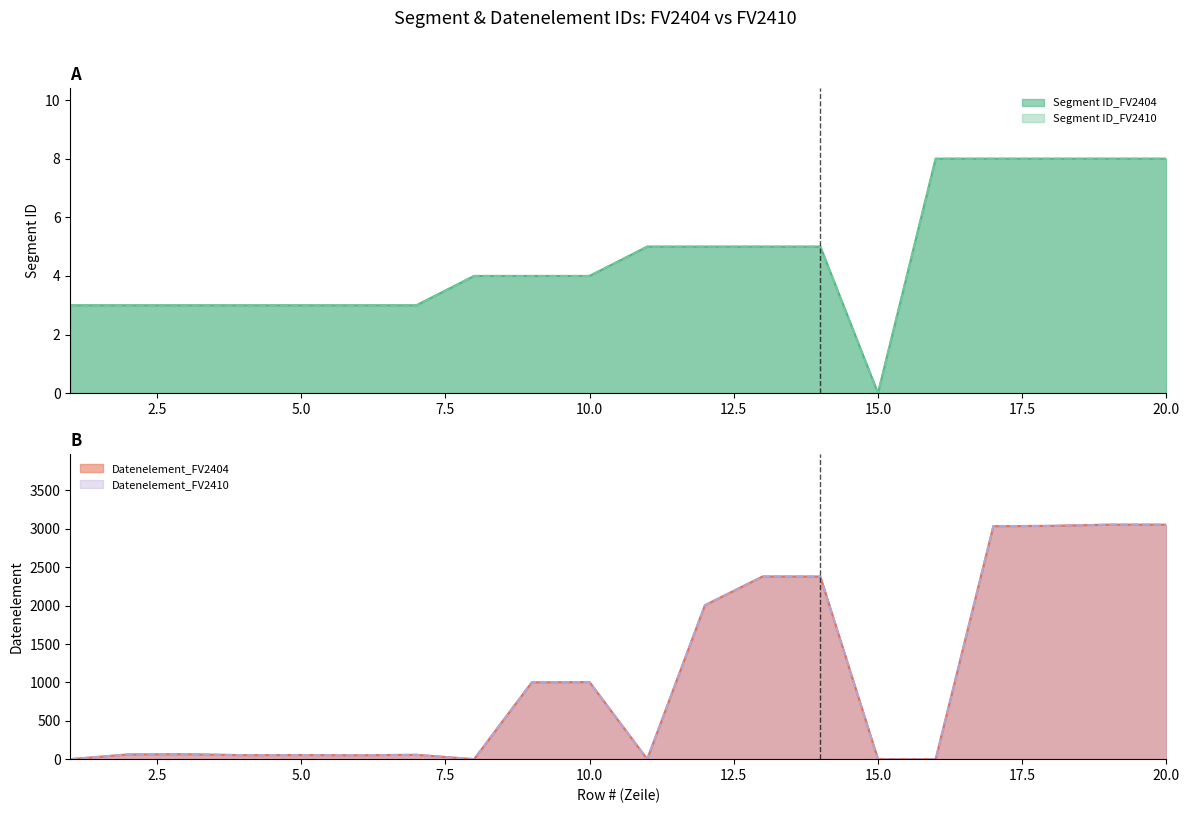

At which label does Segment ID_FV2410 reach its minimum?

15